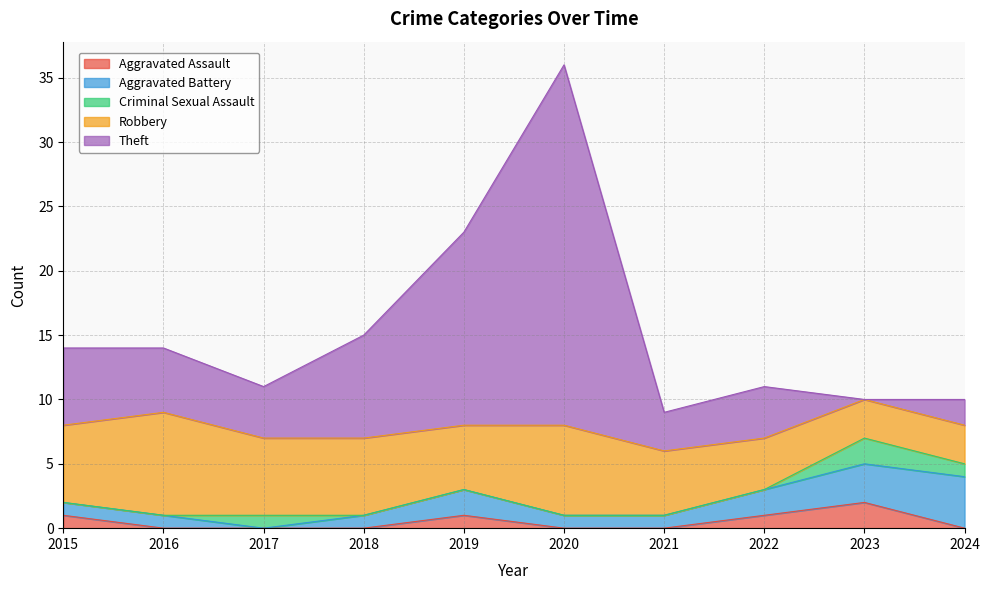

Reading right to left, what are all the values shown in this chart?

Aggravated Assault: 2024=0	2023=2	2022=1	2021=0	2020=0	2019=1	2018=0	2017=0	2016=0	2015=1
Aggravated Battery: 2024=4	2023=3	2022=2	2021=1	2020=1	2019=2	2018=1	2017=0	2016=1	2015=1
Criminal Sexual Assault: 2024=1	2023=2	2022=0	2021=0	2020=0	2019=0	2018=0	2017=1	2016=0	2015=0
Robbery: 2024=3	2023=3	2022=4	2021=5	2020=7	2019=5	2018=6	2017=6	2016=8	2015=6
Theft: 2024=2	2023=0	2022=4	2021=3	2020=28	2019=15	2018=8	2017=4	2016=5	2015=6